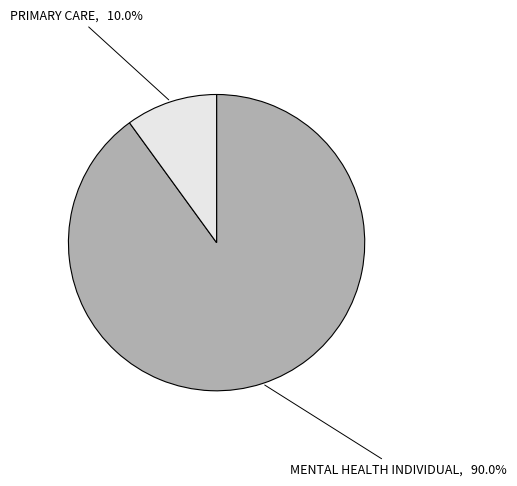

Count the number of slices in the pie.

2